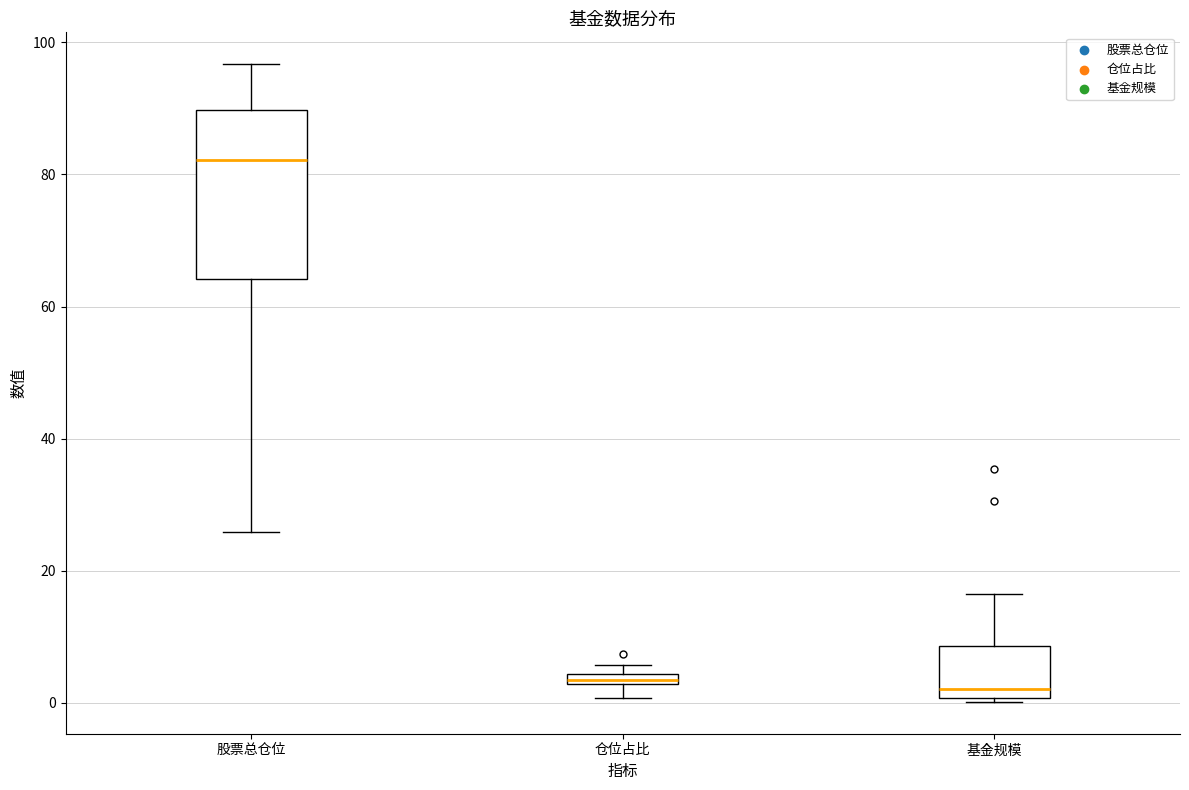

Which box's median line is the highest?

股票总仓位